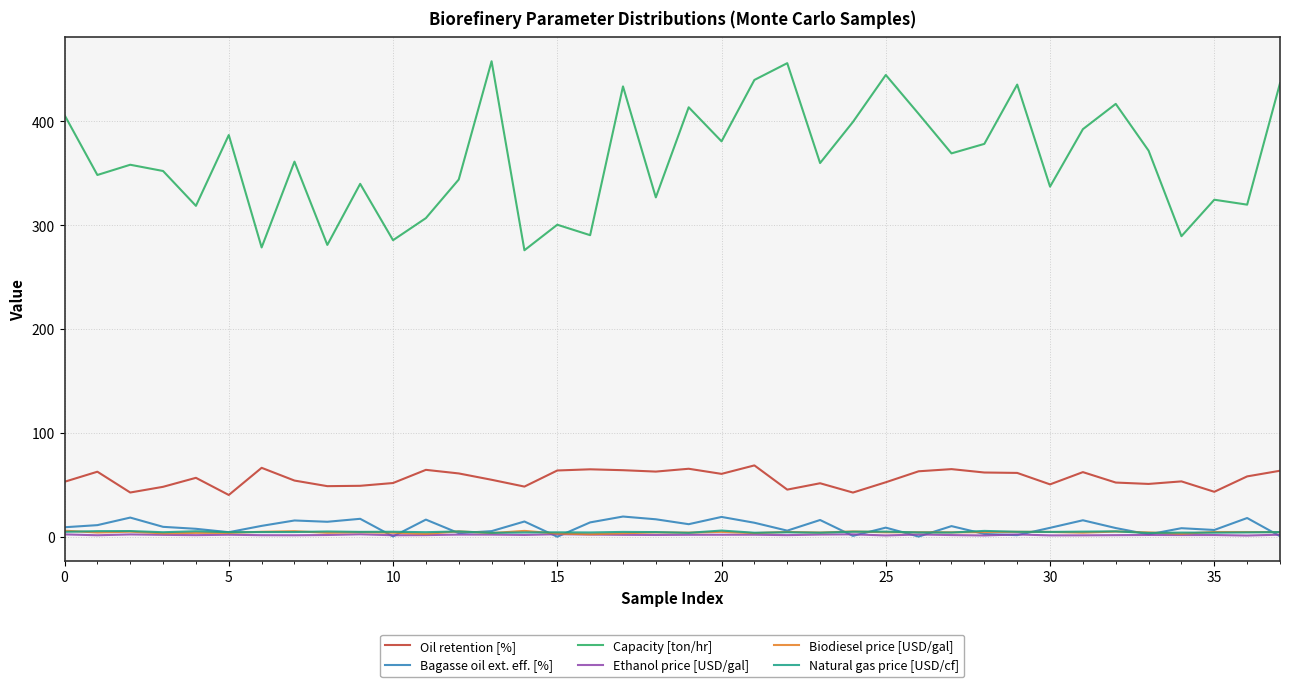

Which series has the largest range (max minus min)?

Capacity [ton/hr]